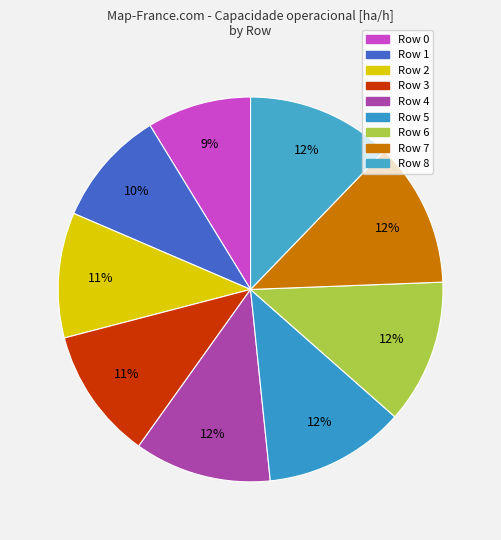

True or false: Row 6 accounts for 12% of the total.

True